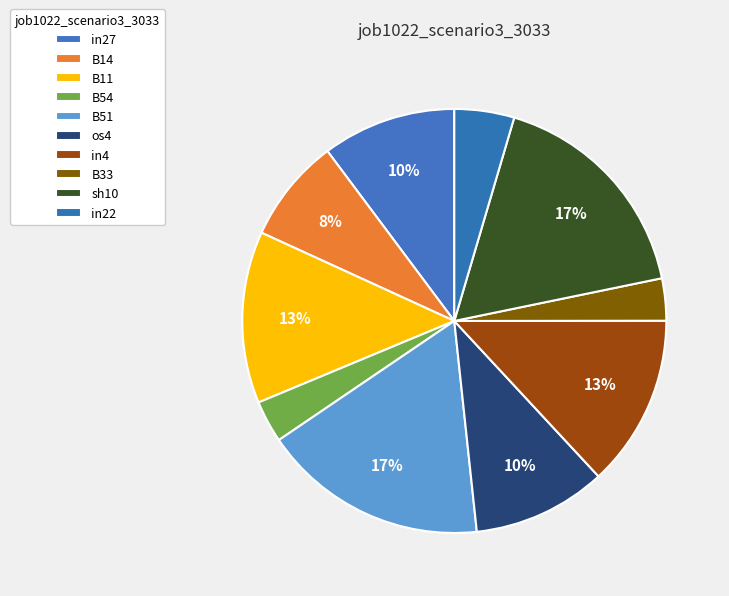

Combined, do os4 and in22 account for over 50%?

No